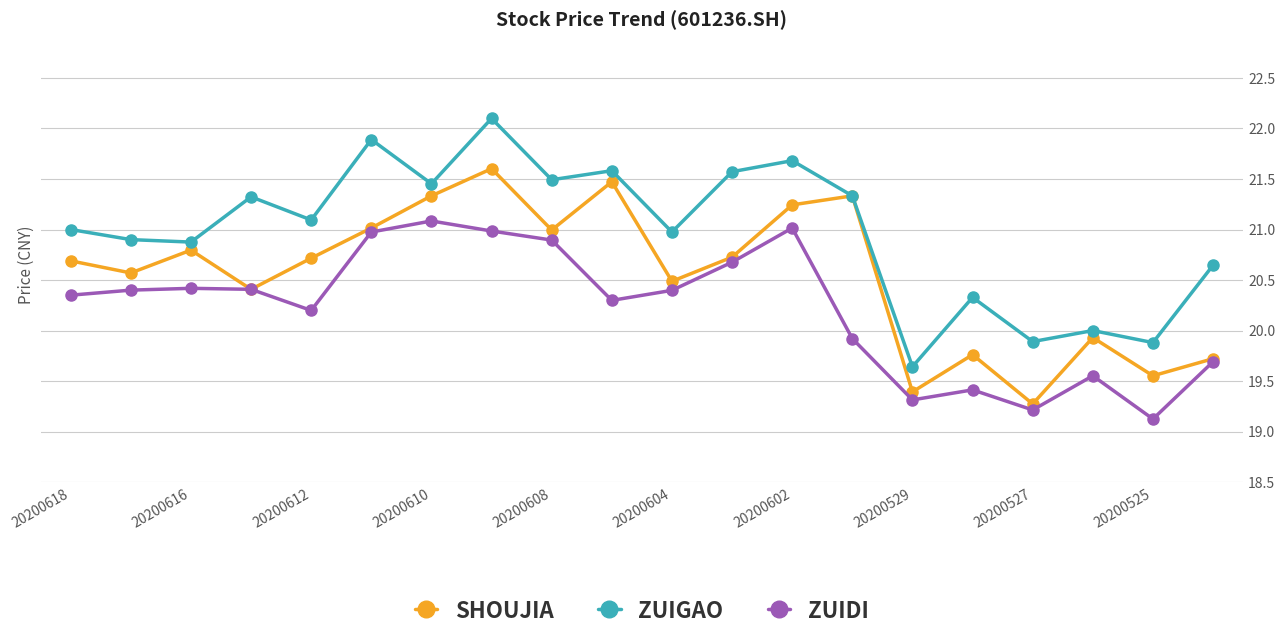

List the series in order of their overall mean, highest first.

ZUIGAO, SHOUJIA, ZUIDI